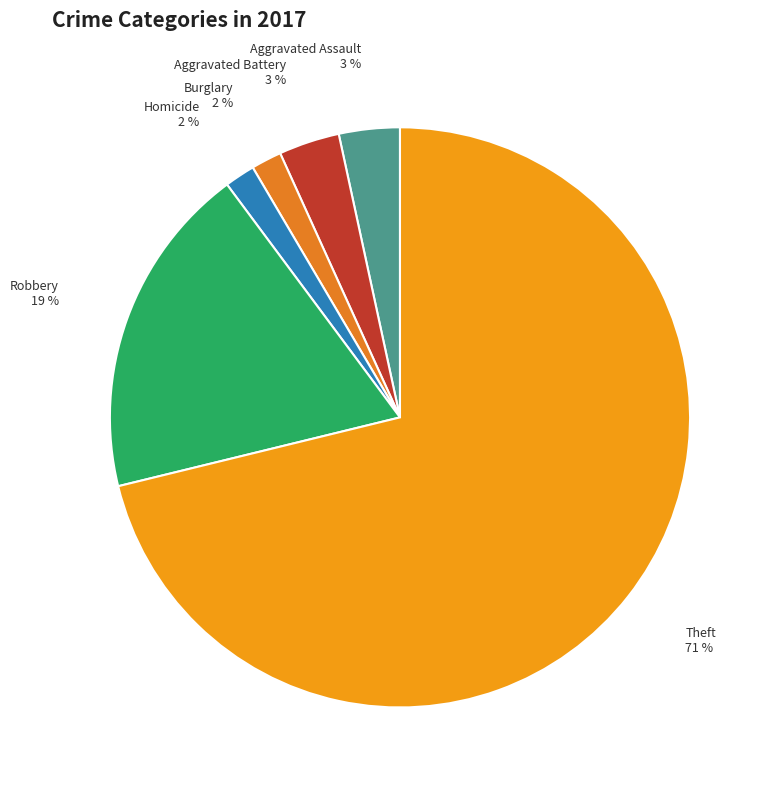

Is there a majority slice in this chart?

Yes